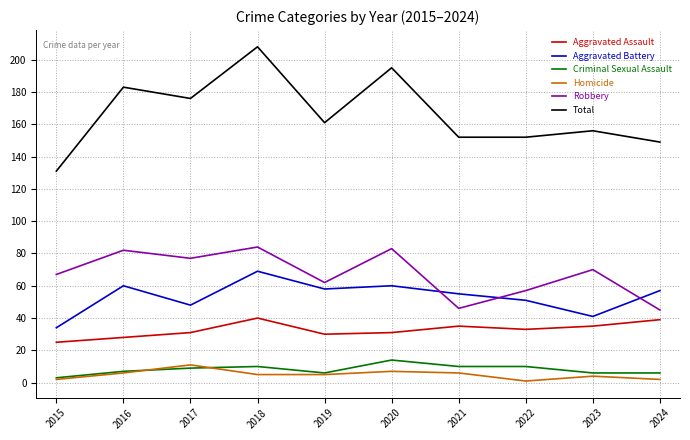

What is the difference between the highest and lowest values at 2017?

167